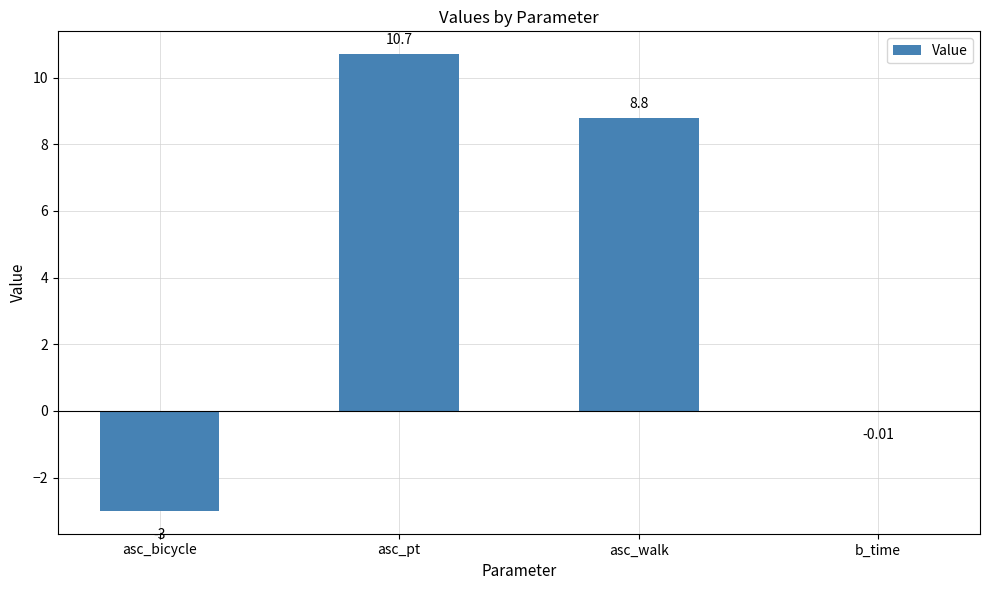

What is the sum of all values?

16.5